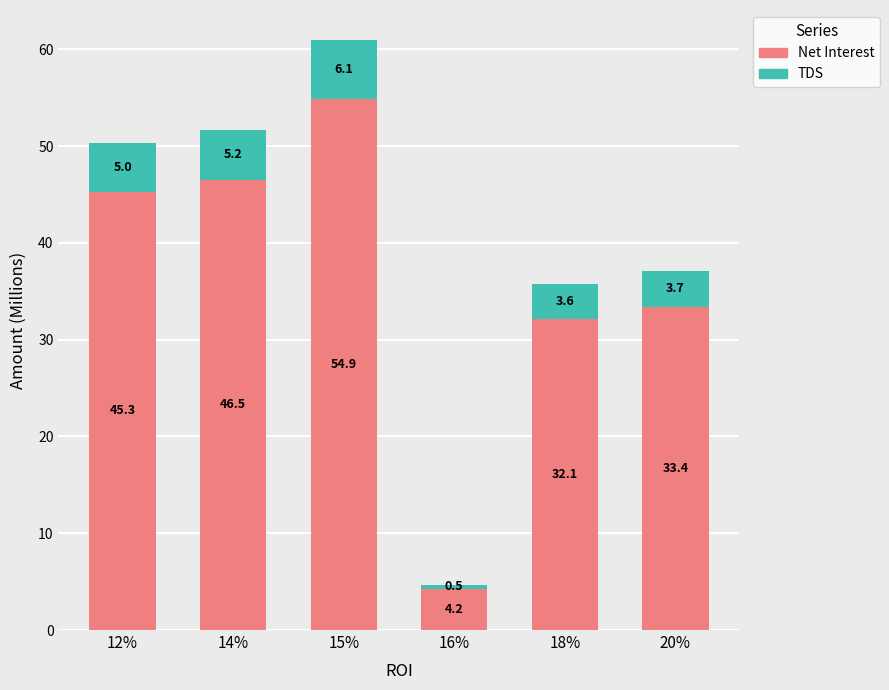

What is the total value across all series at 15%?

61.0